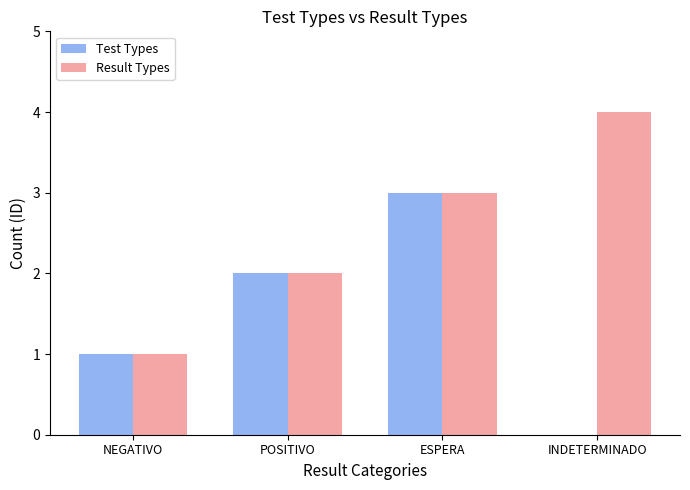

Read the Result Types value at INDETERMINADO.

4